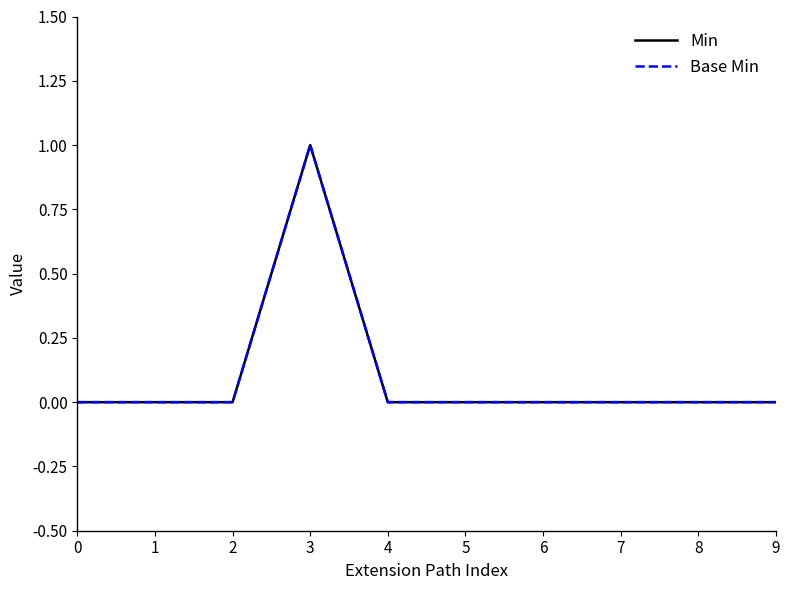

Does the chart display data point markers on the line(s)?

No